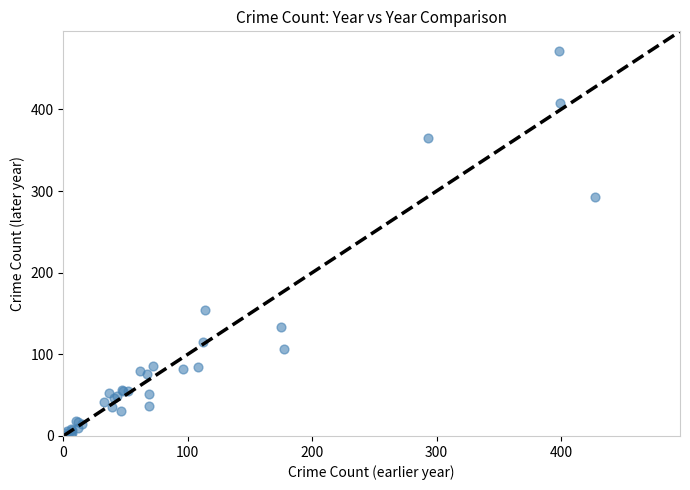

What Y value in the scatter plot is closest to 236?

293